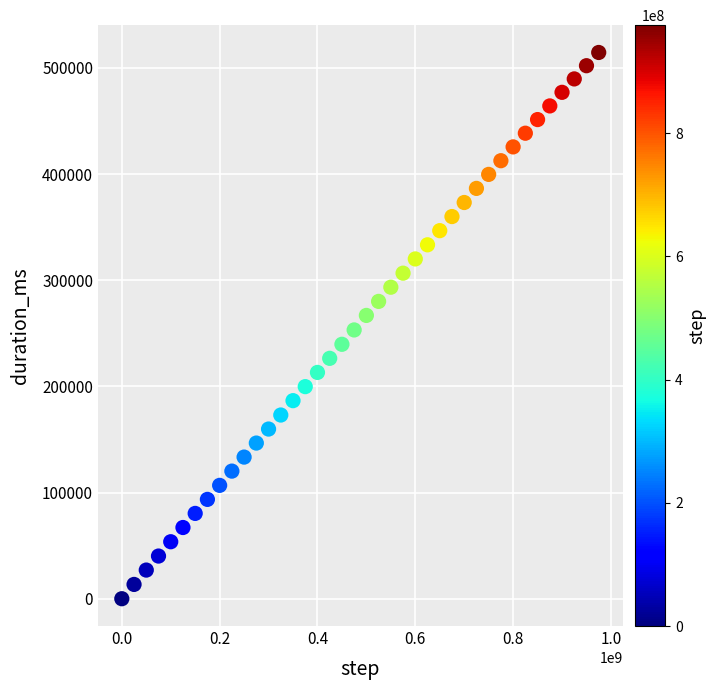

What is the range of Y values (max minus min)?

514520